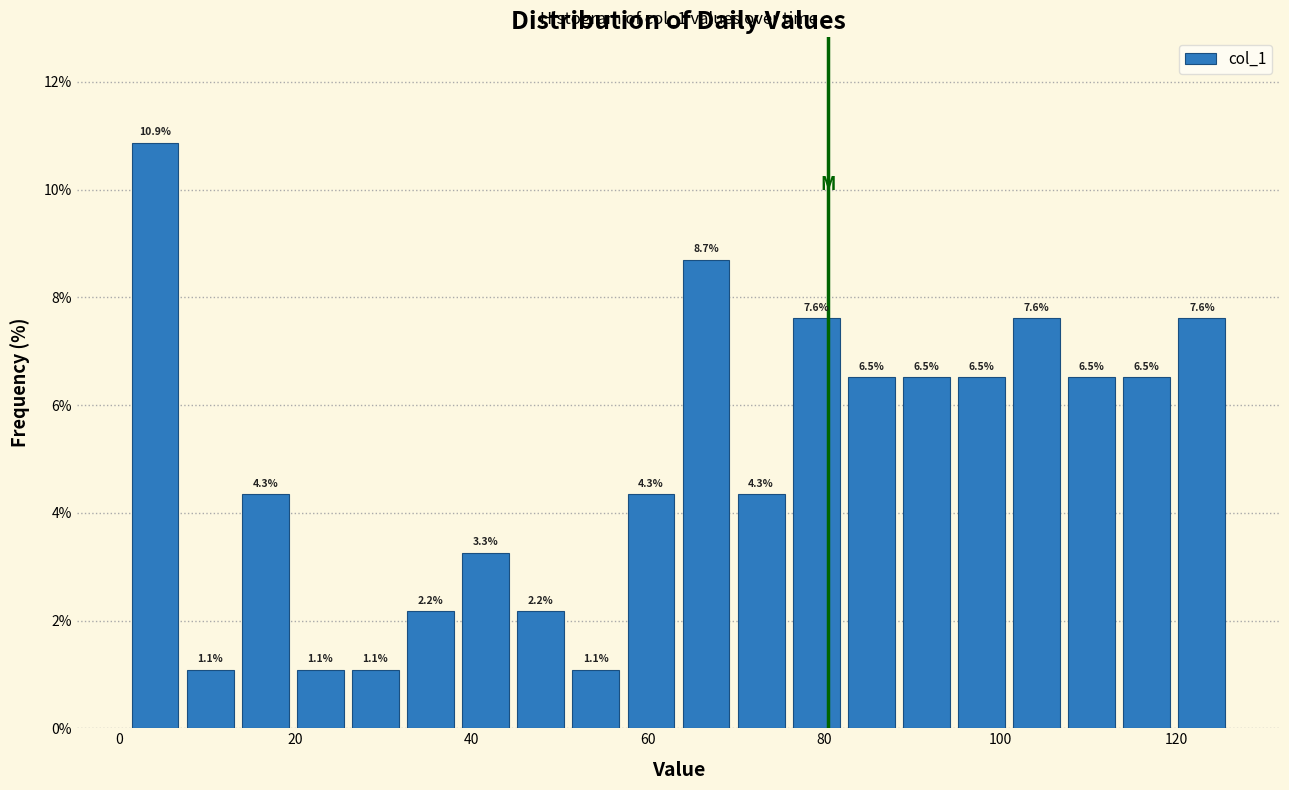

Read against the x-axis, roughly where is the centre of the tallest bar?

4